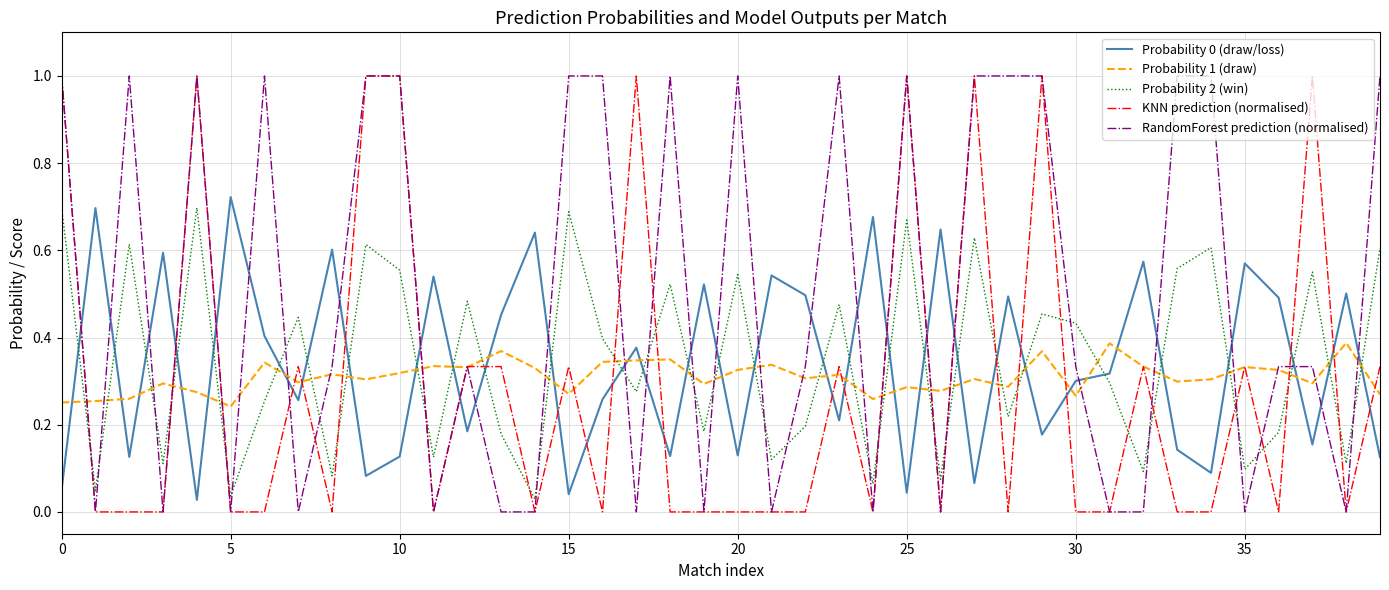

True or false: Probability 2 (win) and Probability 1 (draw) cross at least once.

True